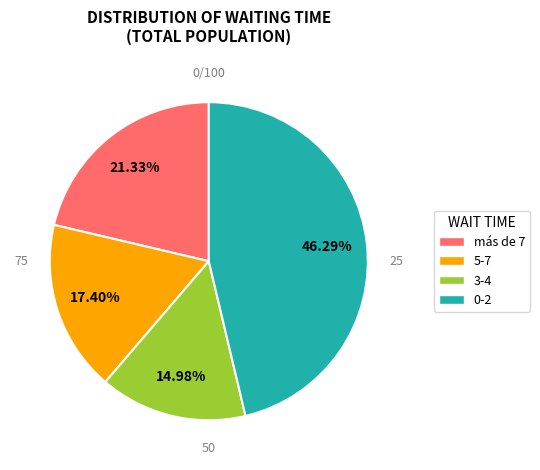

Does any single category account for the majority?

No